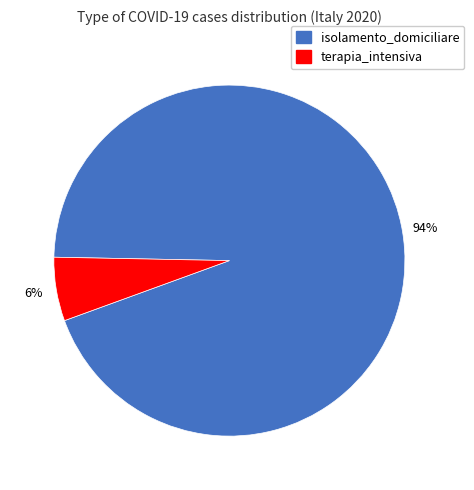

To the nearest percent, what is the average slice percentage?

50%